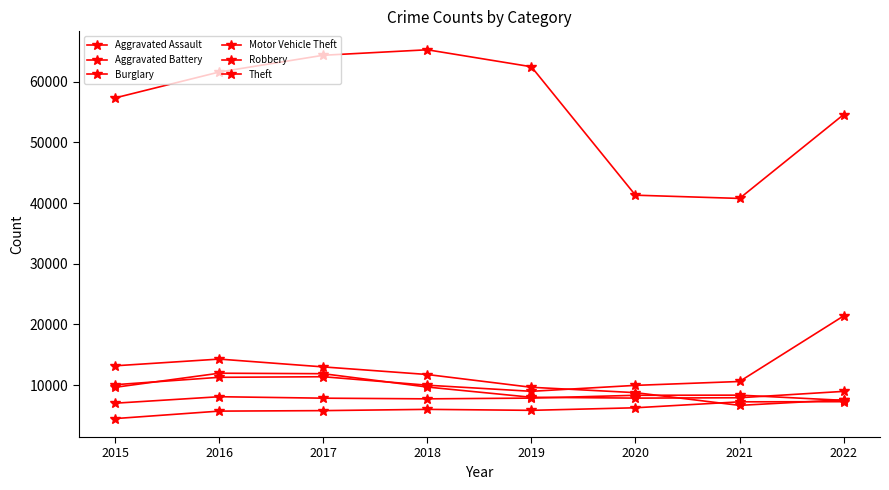

How many lines are shown in the chart?

6